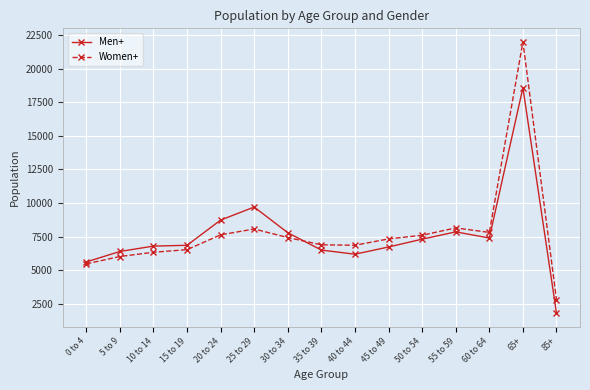

True or false: Women+ has more than 1 points higher than both neighbors.

True